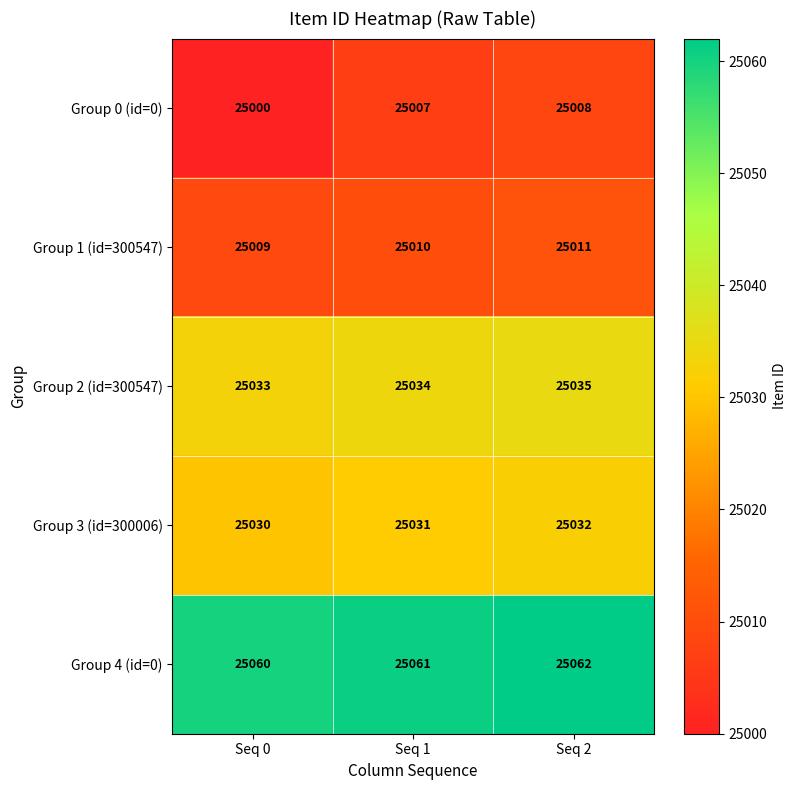

Rank the series at Seq 0 from highest to lowest value.

Group 4 (id=0), Group 2 (id=300547), Group 3 (id=300006), Group 1 (id=300547), Group 0 (id=0)